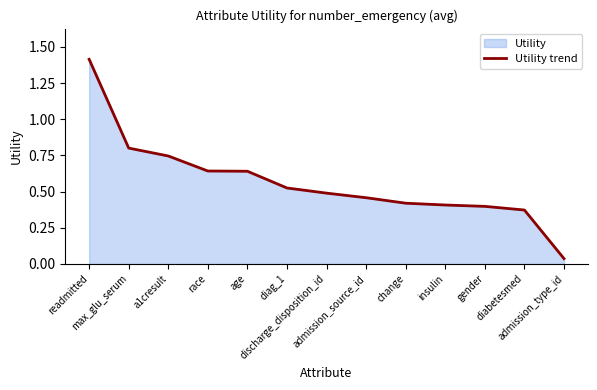

True or false: the data shows 0.2 at gender.

False